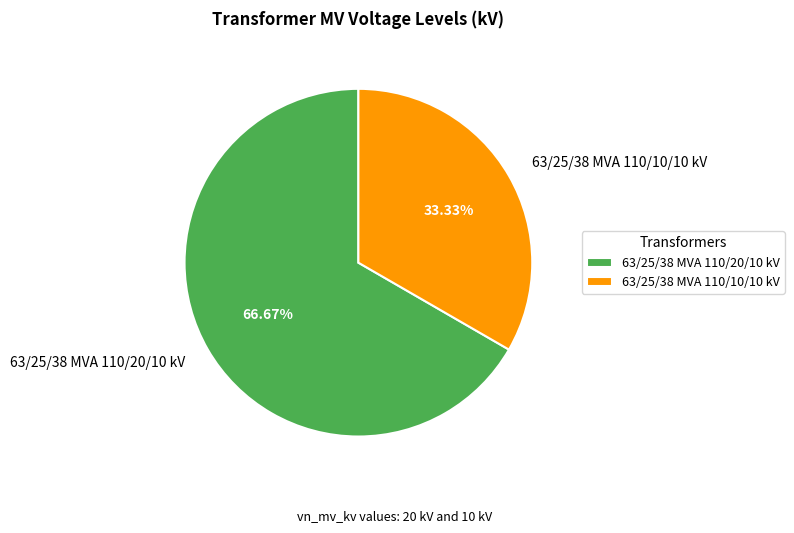

How many slices are in this pie chart?

2